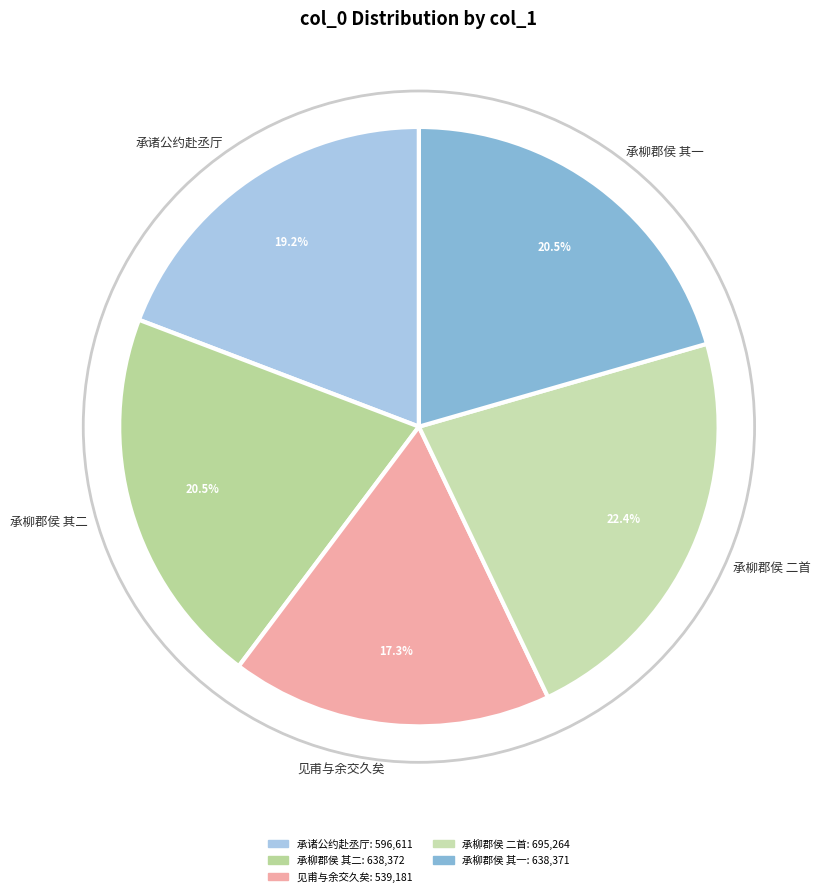

What is the total percentage of 承柳郡侯 其一 and 承柳郡侯 二首?

42.9%